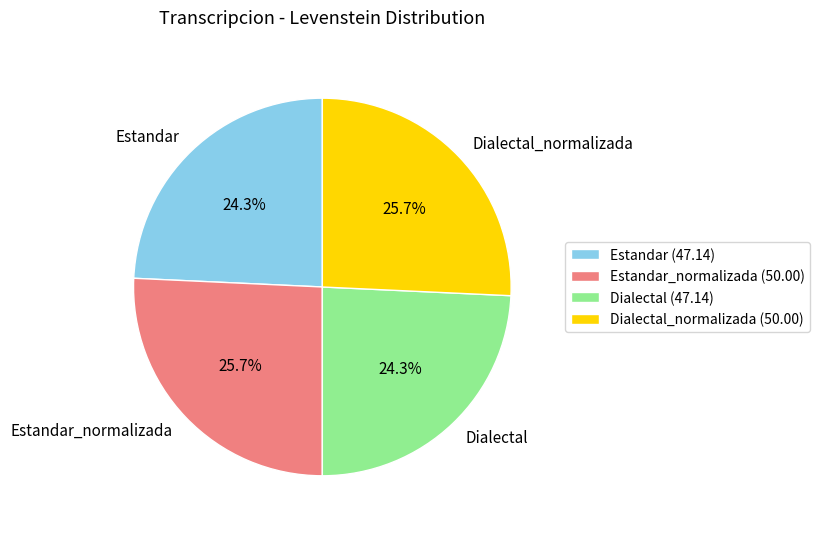

Count the number of slices in the pie.

4